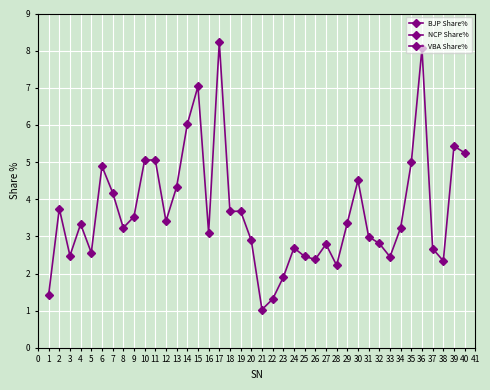

Rank the series by their maximum value, from lowest to highest.

VBA Share%, BJP Share%, NCP Share%